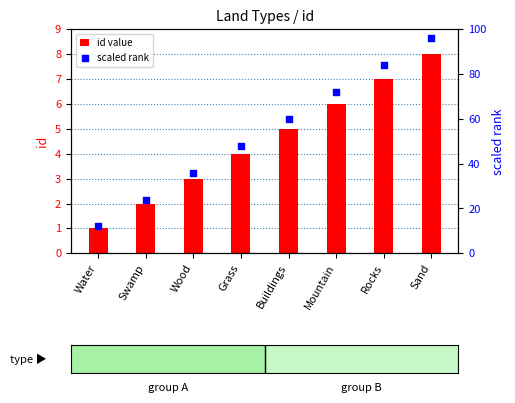

At which category is the sum across all series the highest?

Sand